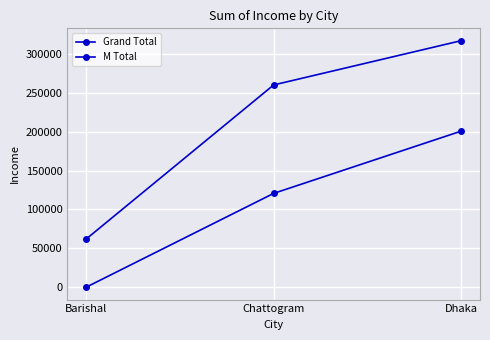

Which has a higher value, Chattogram or Dhaka?

Dhaka